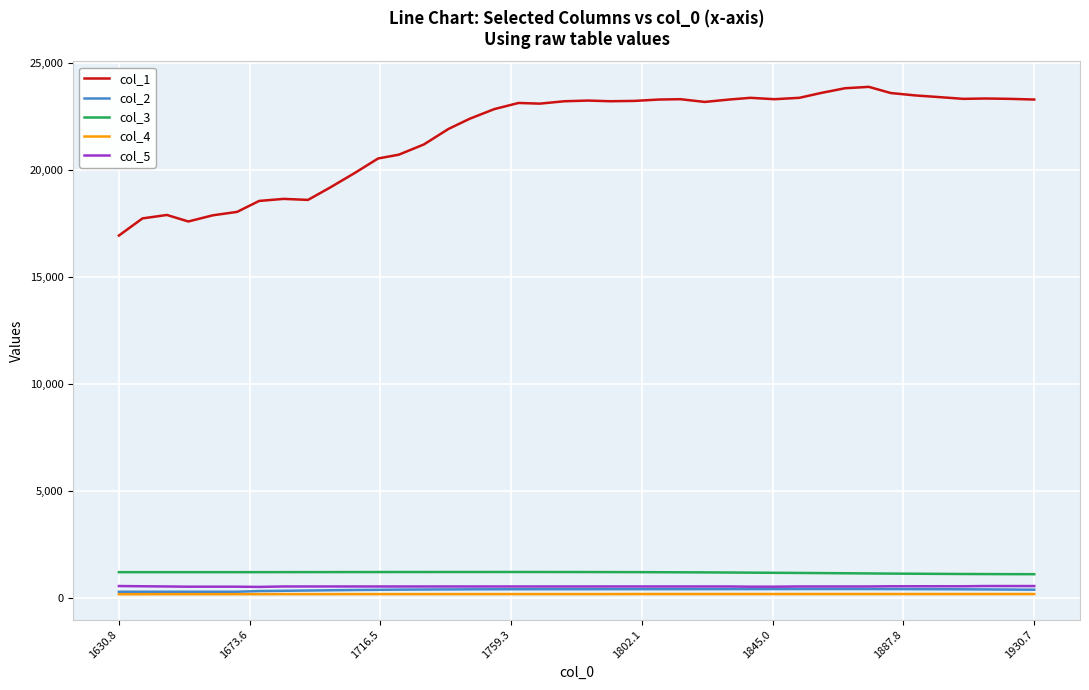

Which series has the largest range (max minus min)?

col_1